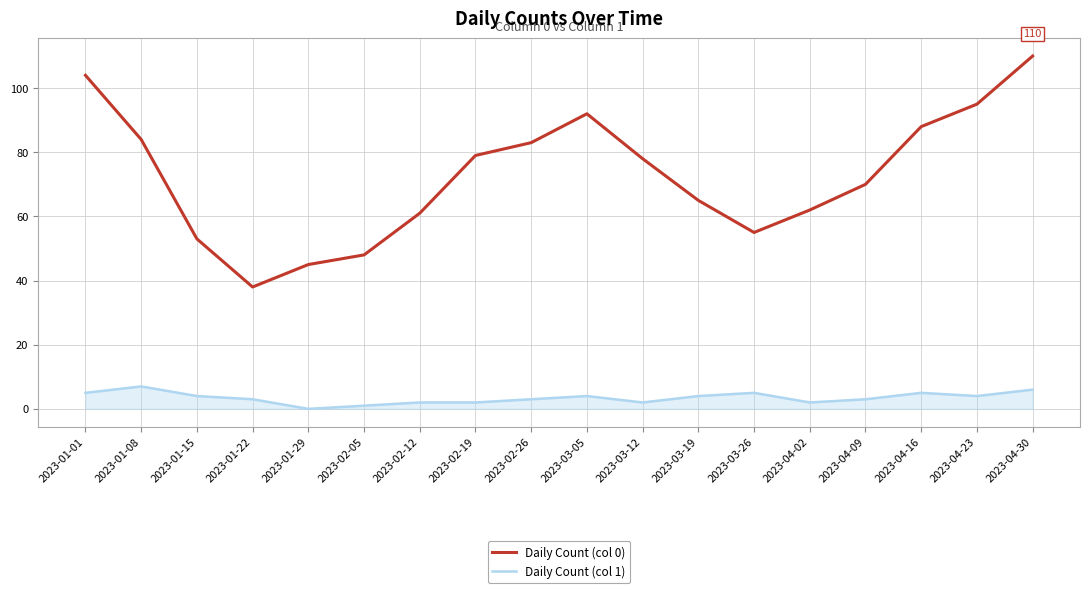

True or false: Daily Count (col 1) has more than 1 interior local peaks.

True